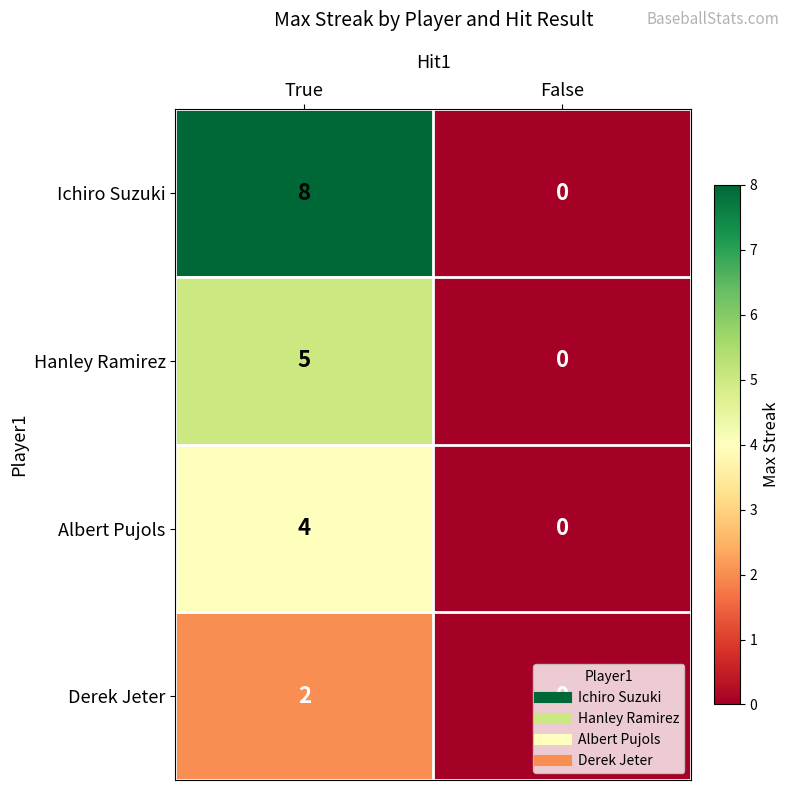

Which series has the largest total across all categories?

Ichiro Suzuki